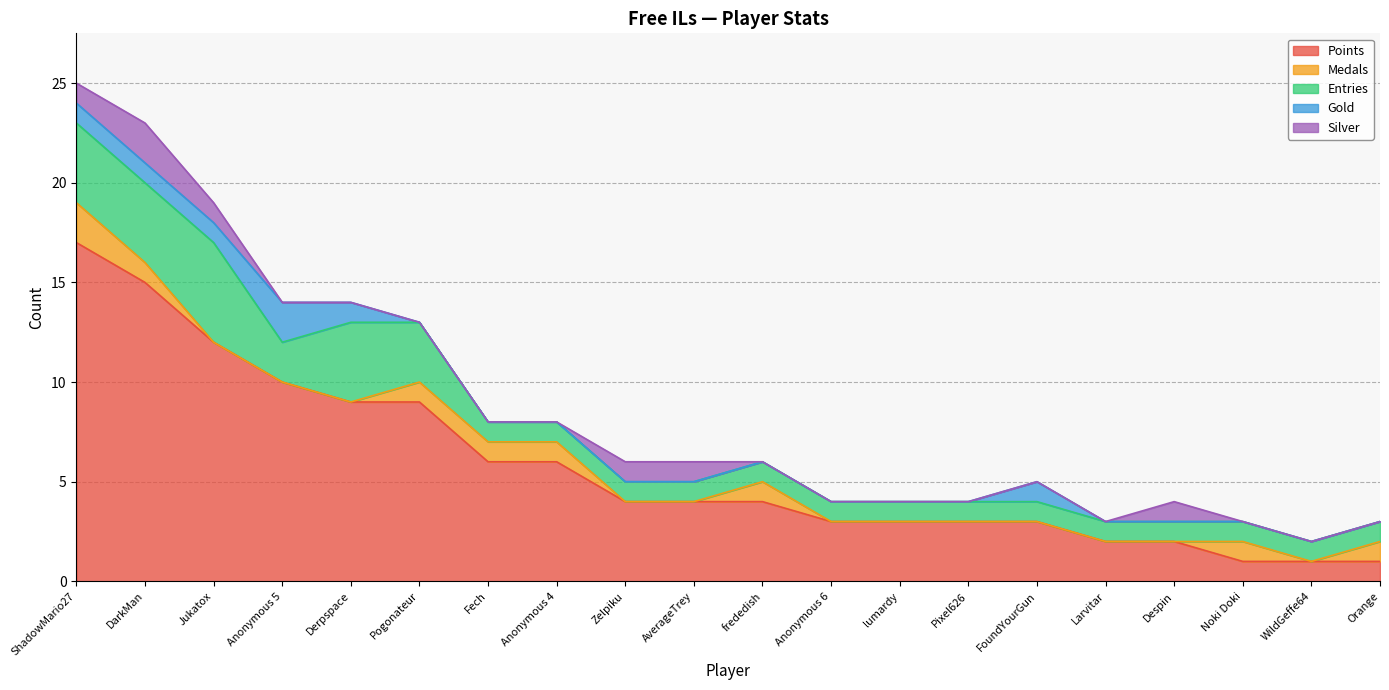

Which series has the widest spread of values?

Points